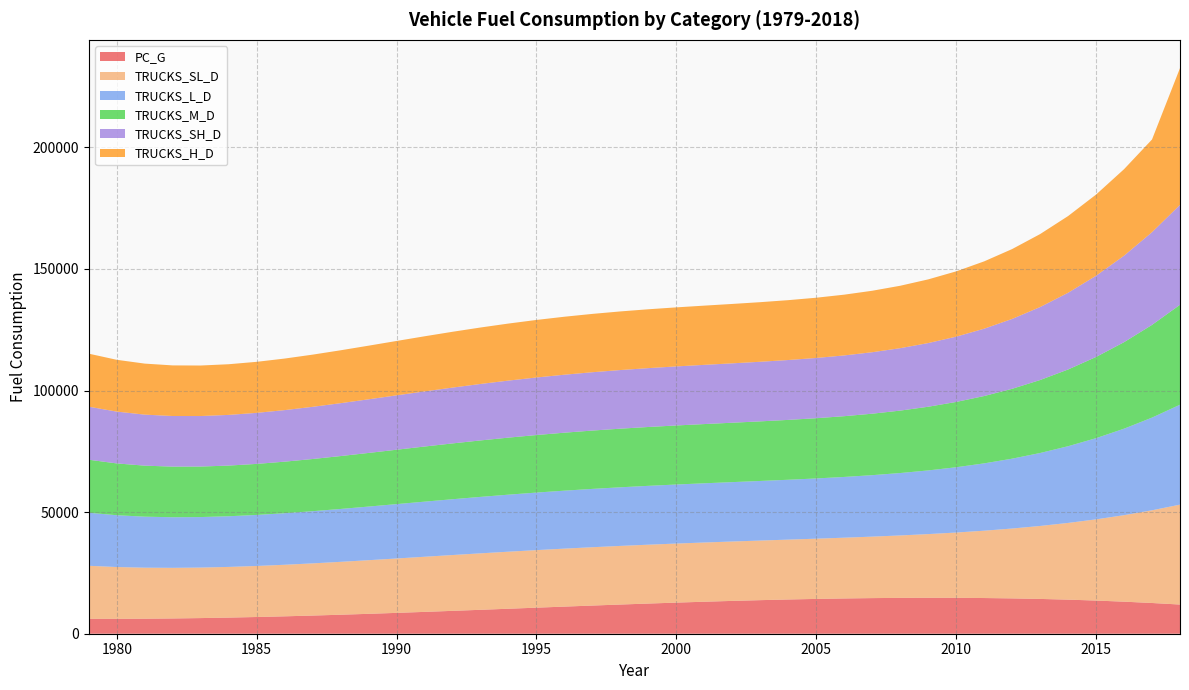

Reading left to right, list all the values displayed in this chart.

PC_G: 6129.2	6121.5	6171.8	6276.1	6430.4	6630.6	6872.7	7152.7	7466.5	7810.2	8179.6	8570.8	8979.7	9402.3	9834.6	10272.5	10712.0	11149.1	11579.8	11999.9	12405.6	12792.7	13157.3	13495.2	13802.5	14075.2	14309.2	14500.4	14644.9	14738.7	14777.6	14757.7	14674.9	14525.2	14304.6	14009.1	13634.6	13177.0	12632.4	11996.8
TRUCKS_SL_D: 21804.2	21300.4	20977.8	20809.2	20769.3	20834.7	20983.7	21196.8	21456.0	21745.3	22050.6	22359.6	22661.9	22948.8	23213.8	23451.9	23660.1	23837.3	23984.2	24103.5	24199.4	24278.3	24348.5	24419.7	24504.0	24615.1	24768.4	24981.6	25273.8	25666.2	26181.8	26845.5	27684.0	28725.9	30001.6	31543.5	33385.6	35564.0	38116.6	41083.1
TRUCKS_L_D: 21804.2	21300.4	20977.8	20809.2	20769.3	20834.7	20983.7	21196.8	21456.0	21745.3	22050.6	22359.6	22661.9	22948.8	23213.8	23451.9	23660.1	23837.3	23984.2	24103.5	24199.4	24278.3	24348.5	24419.7	24504.0	24615.1	24768.4	24981.6	25273.8	25666.2	26181.8	26845.5	27684.0	28725.9	30001.6	31543.5	33385.6	35564.0	38116.6	41083.1
TRUCKS_M_D: 21804.2	21300.4	20977.8	20809.2	20769.3	20834.7	20983.7	21196.8	21456.0	21745.3	22050.6	22359.6	22661.9	22948.8	23213.8	23451.9	23660.1	23837.3	23984.2	24103.5	24199.4	24278.3	24348.5	24419.7	24504.0	24615.1	24768.4	24981.6	25273.8	25666.2	26181.8	26845.5	27684.0	28725.9	30001.6	31543.5	33385.6	35564.0	38116.6	41083.1
TRUCKS_SH_D: 21804.2	21300.4	20977.8	20809.2	20769.3	20834.7	20983.7	21196.8	21456.0	21745.3	22050.6	22359.6	22661.9	22948.8	23213.8	23451.9	23660.1	23837.3	23984.2	24103.5	24199.4	24278.3	24348.5	24419.7	24504.0	24615.1	24768.4	24981.6	25273.8	25666.2	26181.8	26845.5	27684.0	28725.9	30001.6	31543.5	33385.6	35564.0	38116.6	41083.1
TRUCKS_H_D: 21804.2	21300.4	20977.8	20809.2	20769.3	20834.7	20983.7	21196.8	21456.0	21745.3	22050.6	22359.6	22661.9	22948.8	23213.8	23451.9	23660.1	23837.3	23984.2	24103.5	24199.4	24278.3	24348.5	24419.7	24504.0	24615.1	24768.4	24981.6	25273.8	25666.2	26181.8	26845.5	27684.0	28725.9	30001.6	31543.5	33385.6	35564.0	38116.6	56223.3